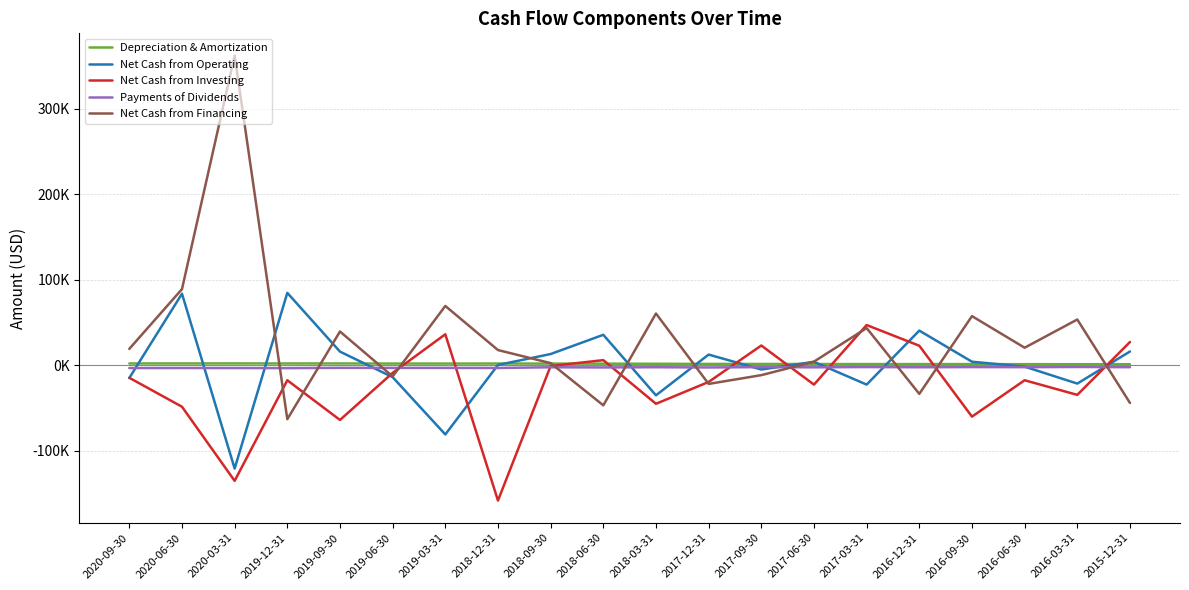

Which label corresponds to the largest value in the chart?

2020-03-31